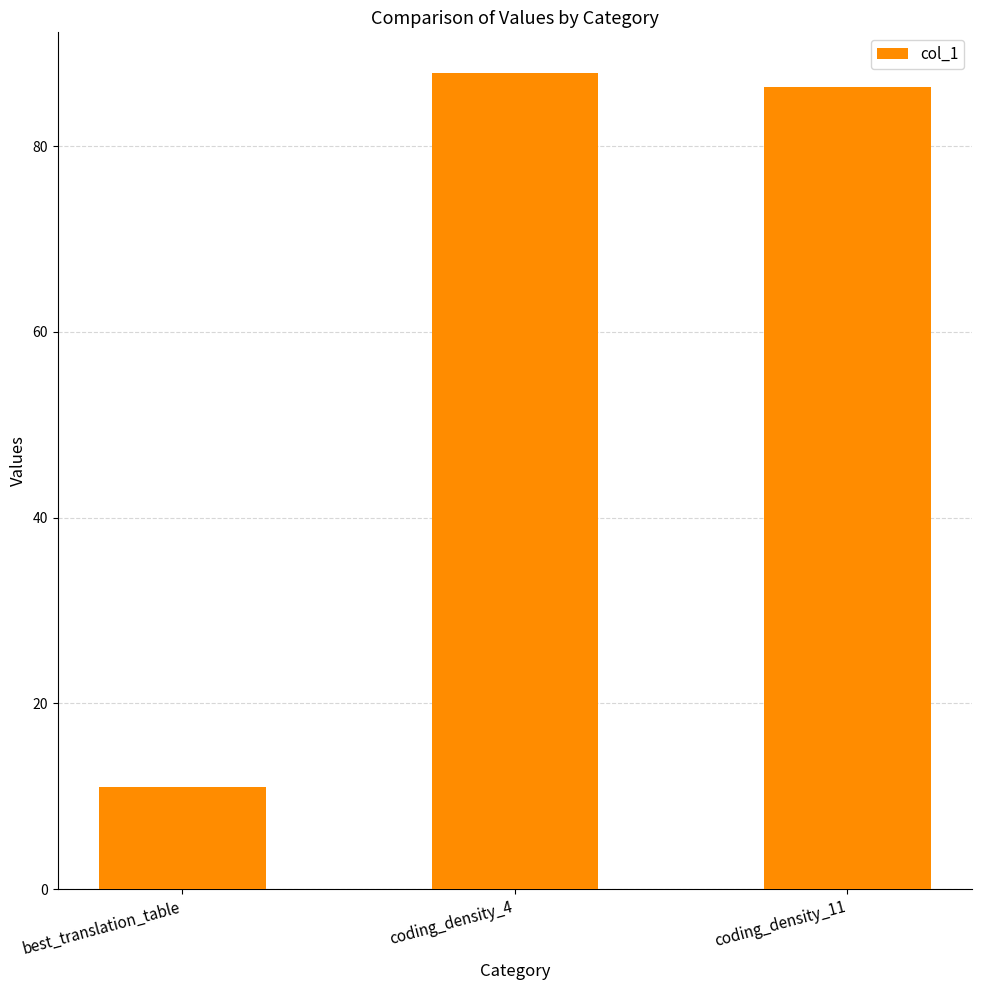

List the labels in order of value, largest first.

coding_density_4, coding_density_11, best_translation_table